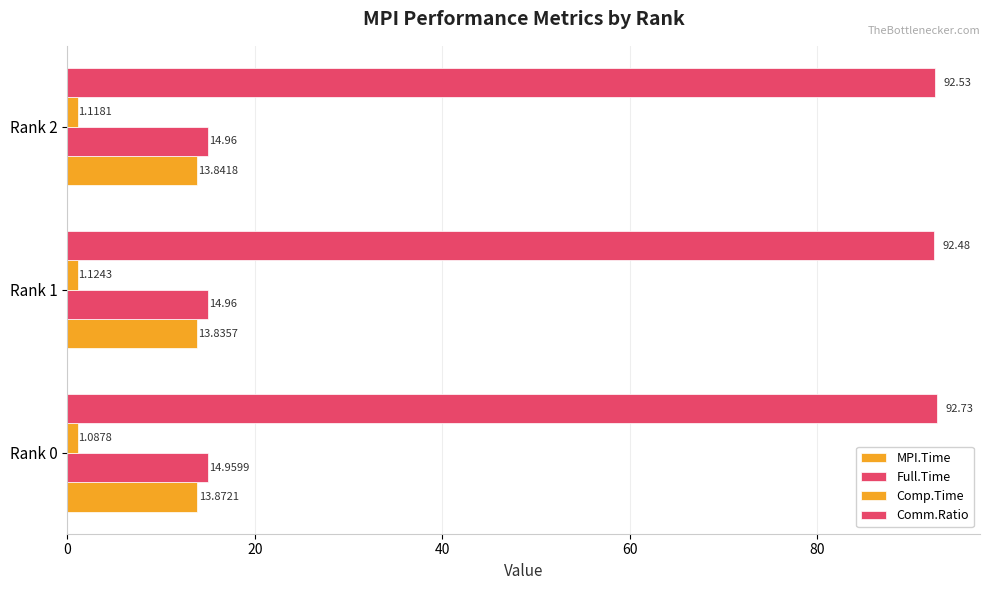

What are all the series names shown in the legend?

MPI.Time, Full.Time, Comp.Time, Comm.Ratio